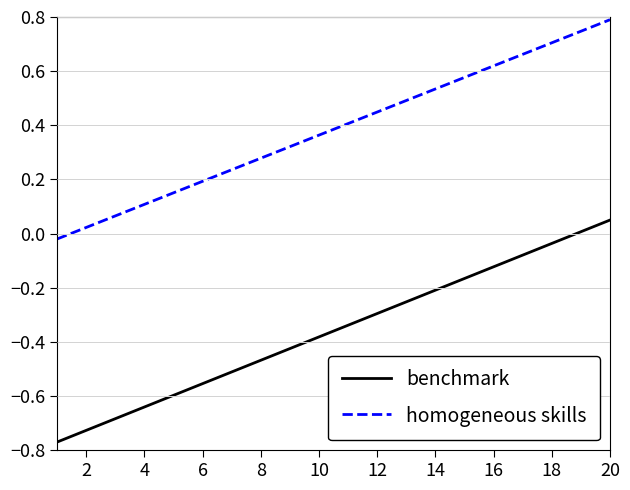

True or false: benchmark and homogeneous skills intersect in this chart.

False